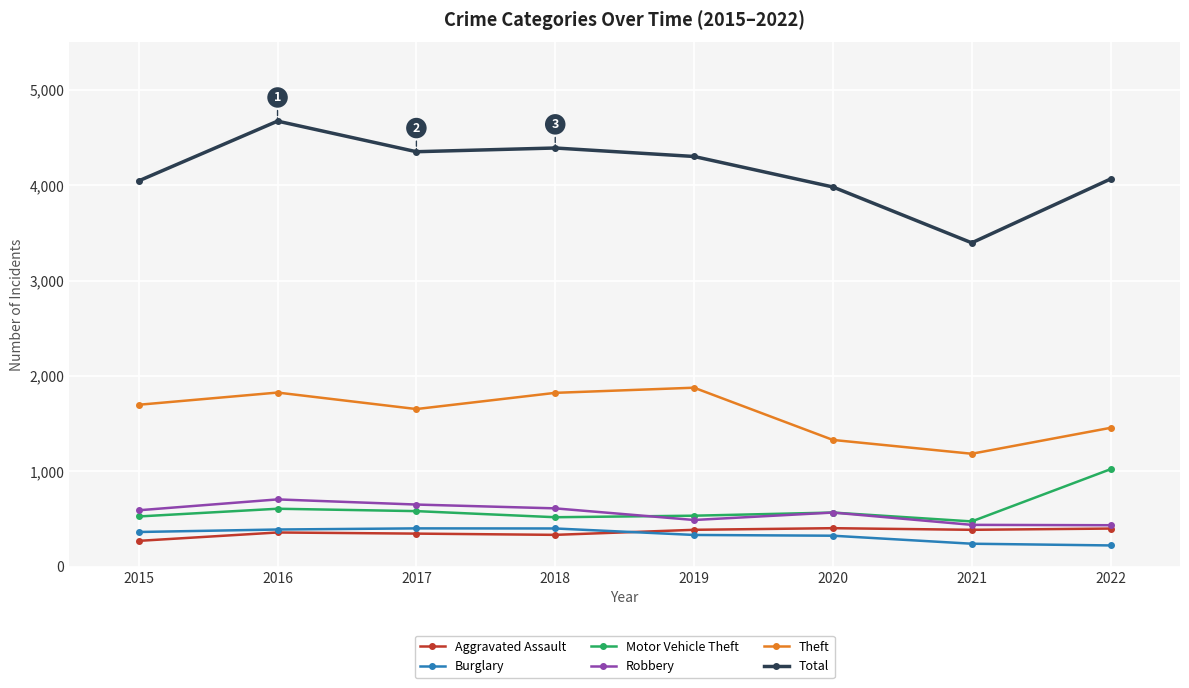

What is the average value of the Aggravated Assault series?

360